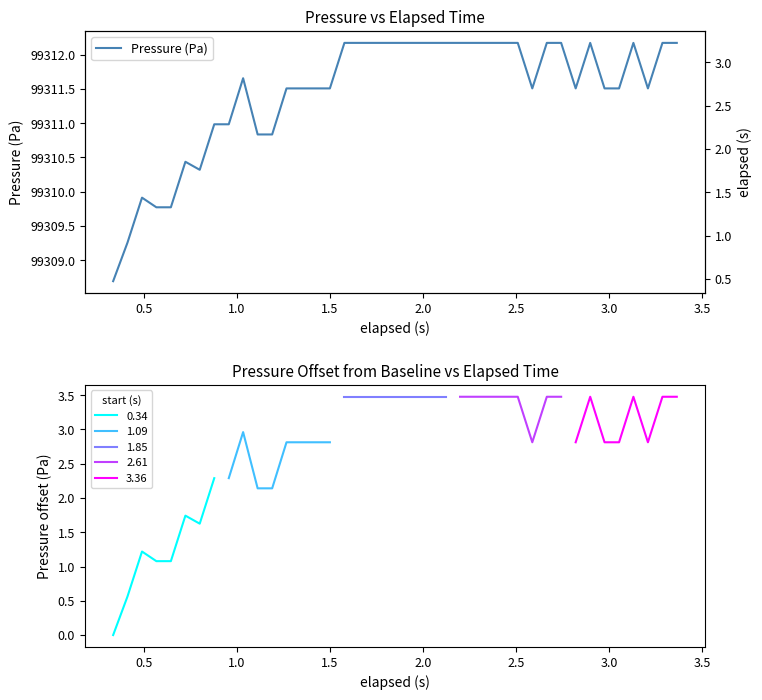

True or false: the data shows 174545.0 at 26.

False